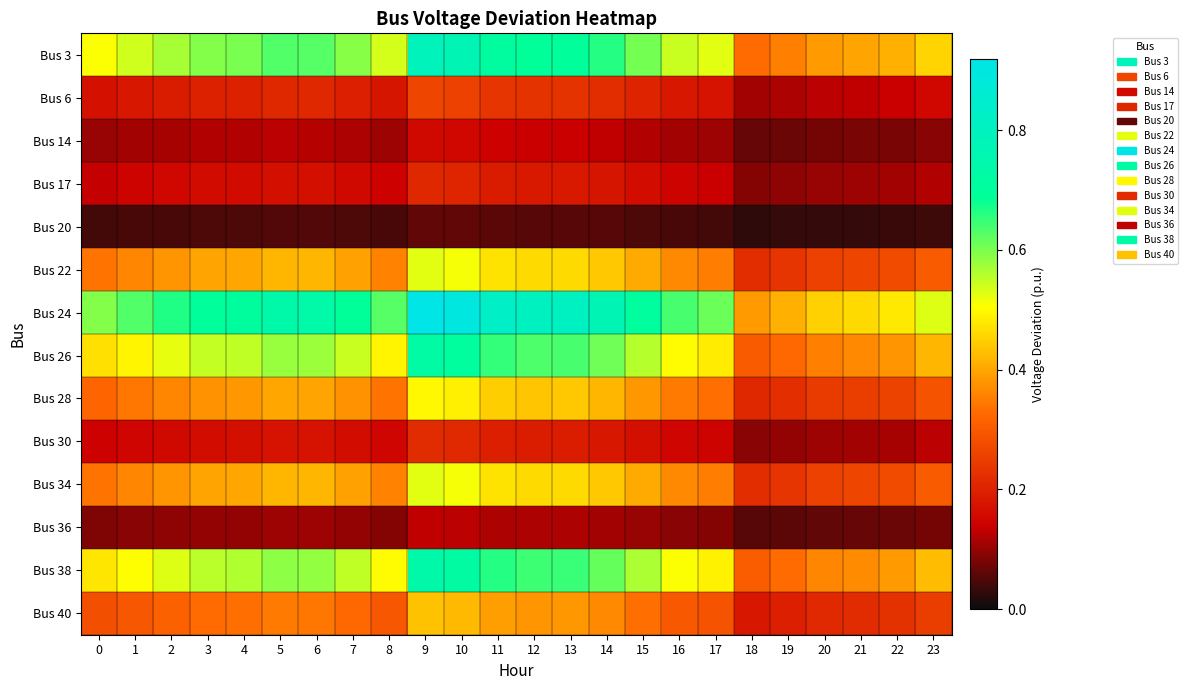

Which series has the largest range (max minus min)?

Bus 24